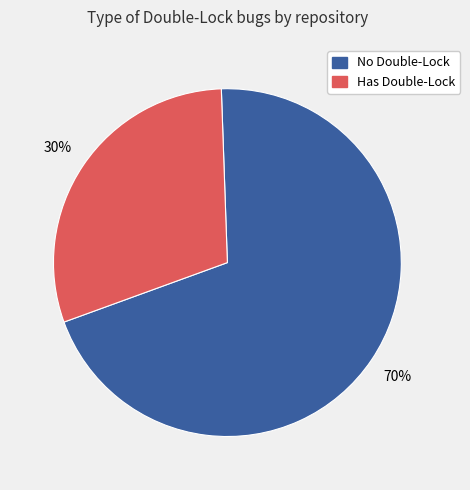

Count the number of slices in the pie.

2